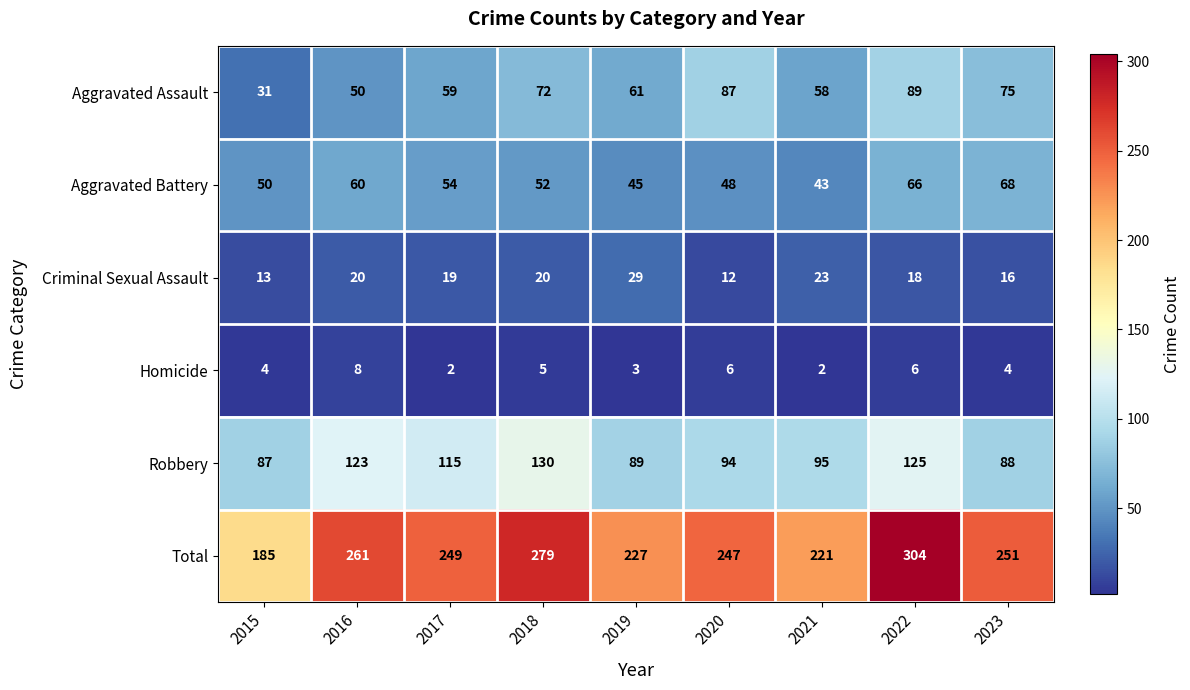

How many values in the Robbery series are below 95?

4